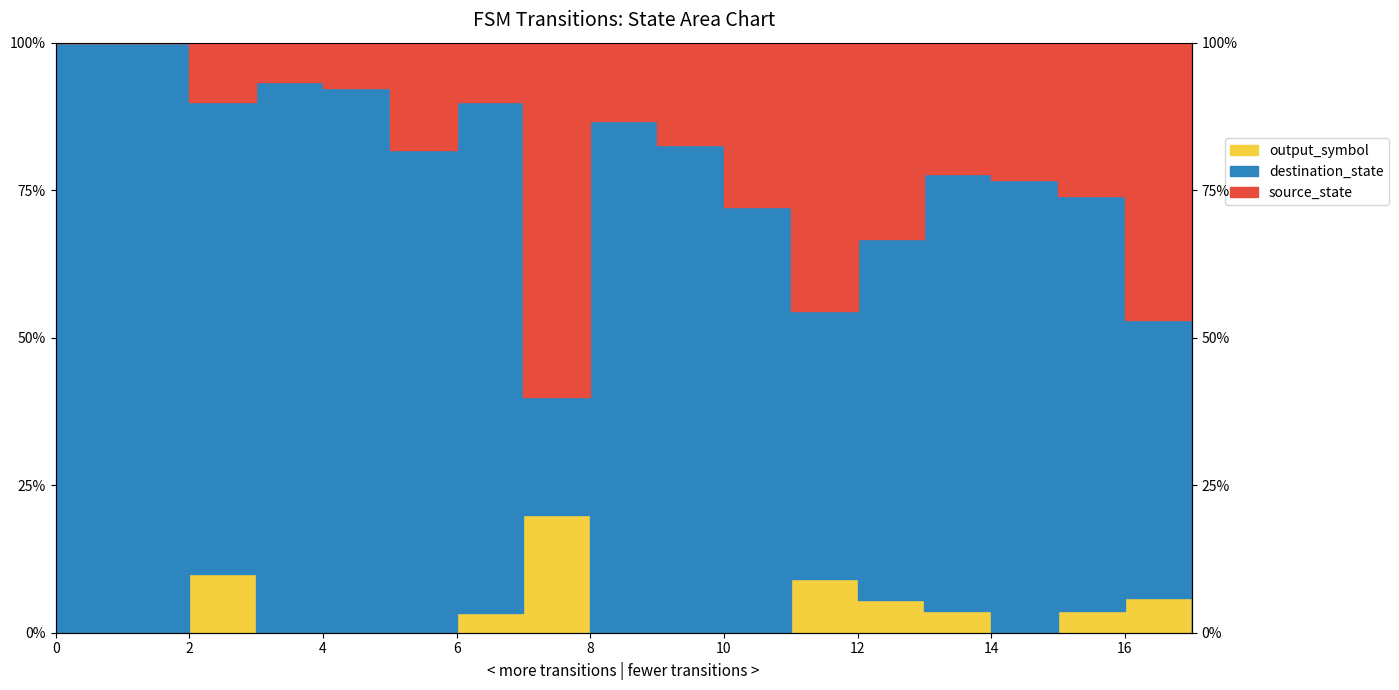

Is it true that output_symbol equals 0.1 at 11?

True